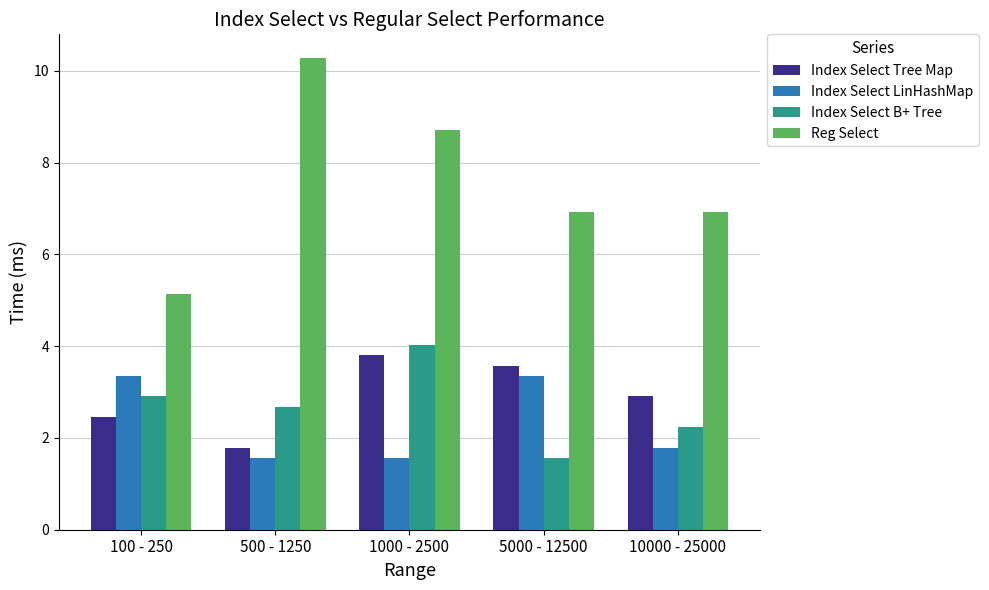

What position from the right is 100 - 250?

5